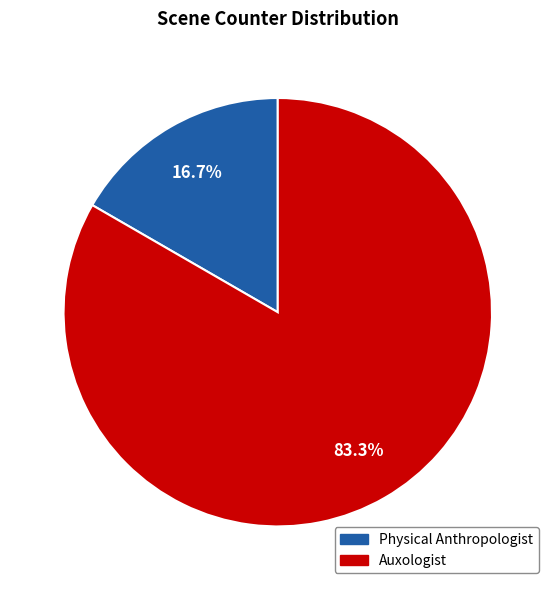

Does Physical Anthropologist represent more than half of the total?

No